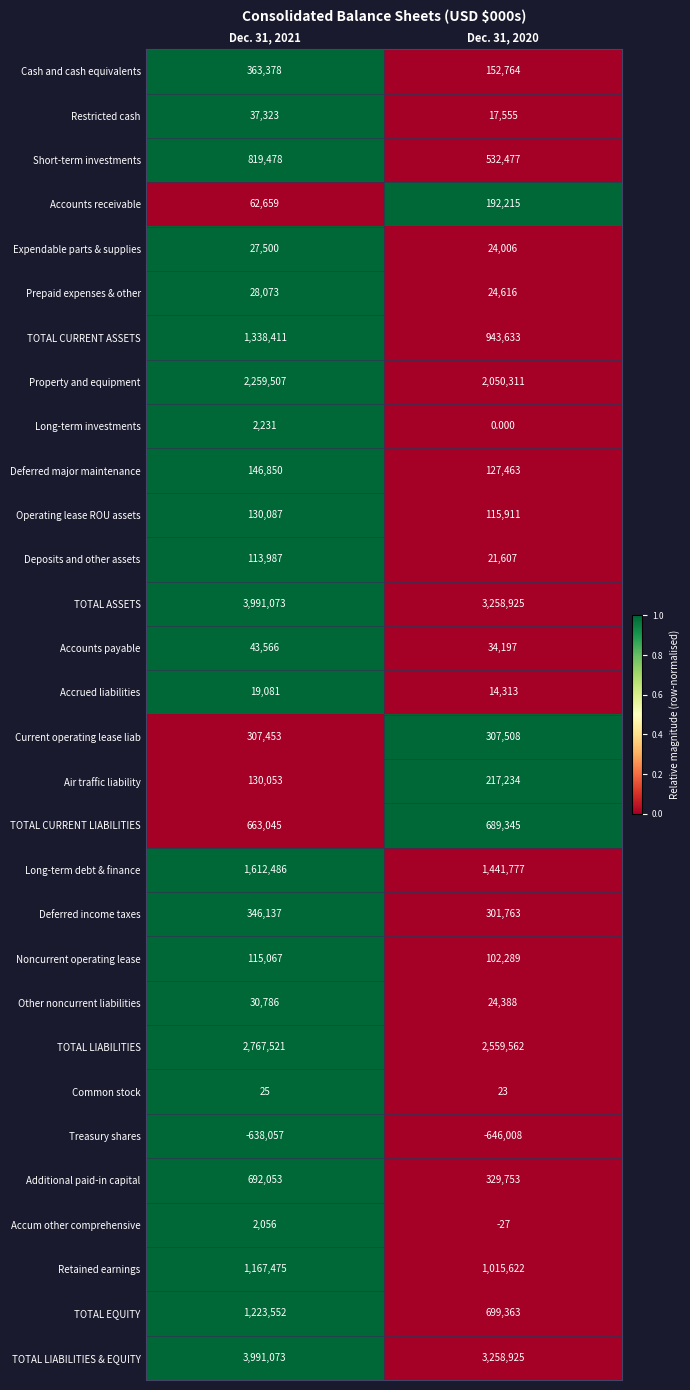

Is the value of Air traffic liability at Dec. 31, 2020 greater than the value of Operating lease ROU assets at Dec. 31, 2020?

Yes